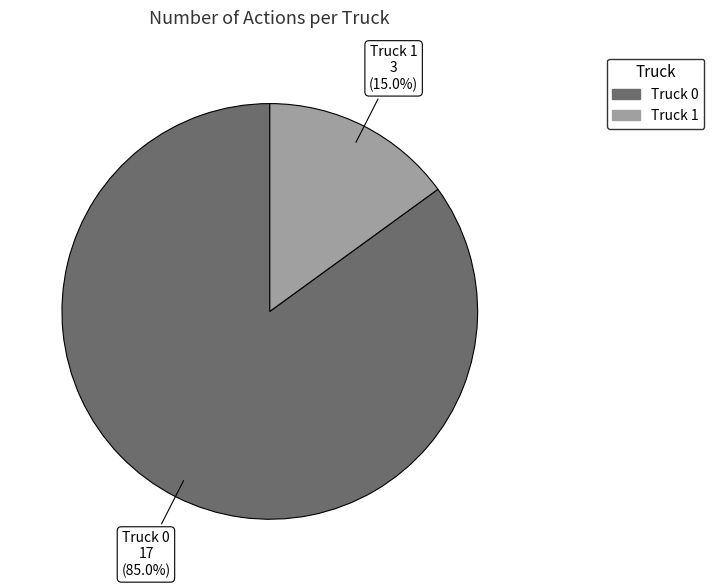

Which slice is the largest?

Truck 0